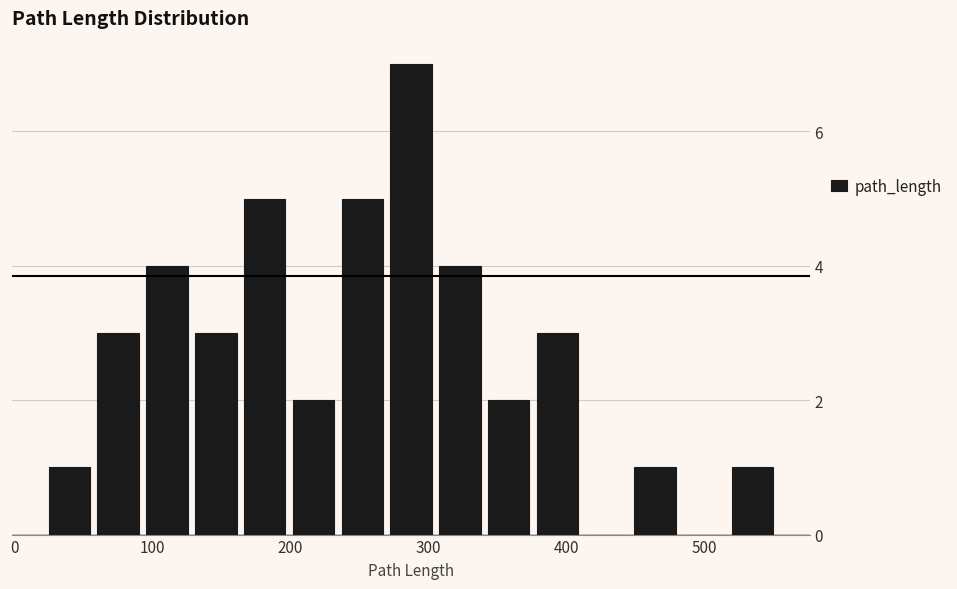

Around what value on the x-axis is the tallest bar? Give the approximate position of its centre, as read against the axis.

290